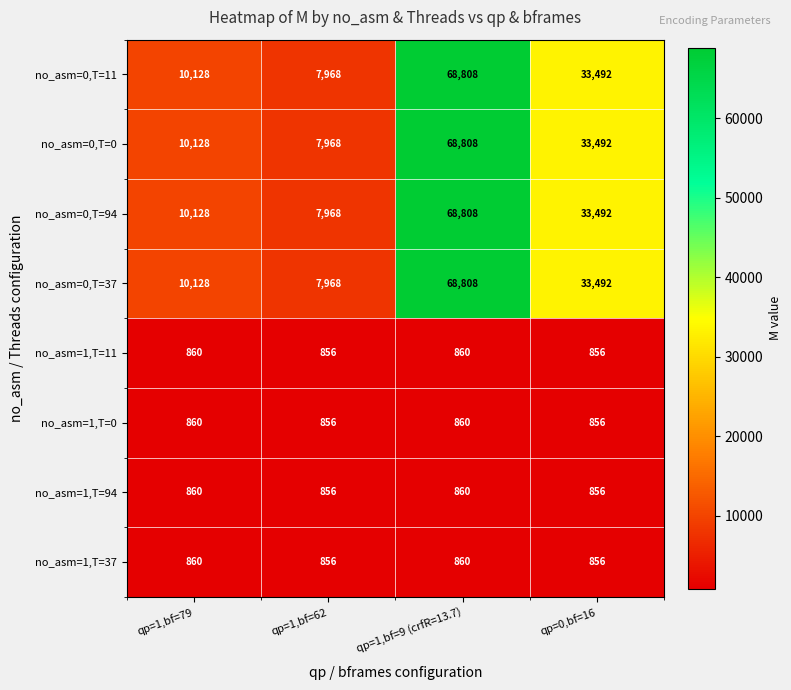

At which category is the sum across all series the highest?

qp=1,bf=9 (crfR=13.7)